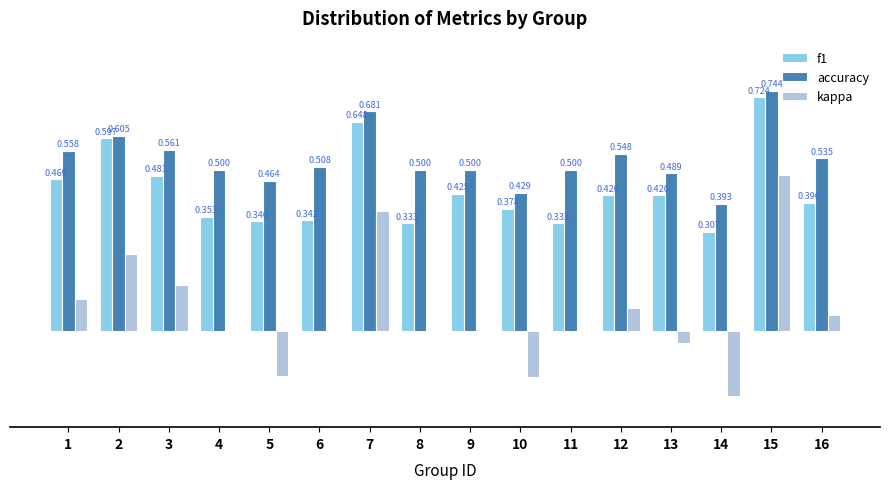

Is the value of accuracy at 10 greater than the value of kappa at 15?

No